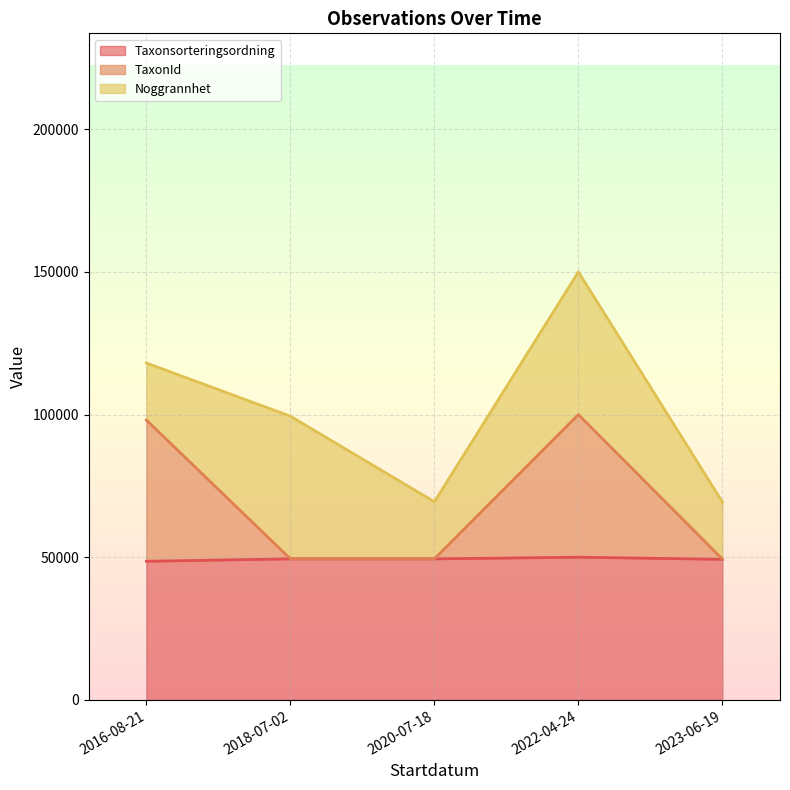

True or false: TaxonId has a value of 34891.3 at 2016-08-21.

False